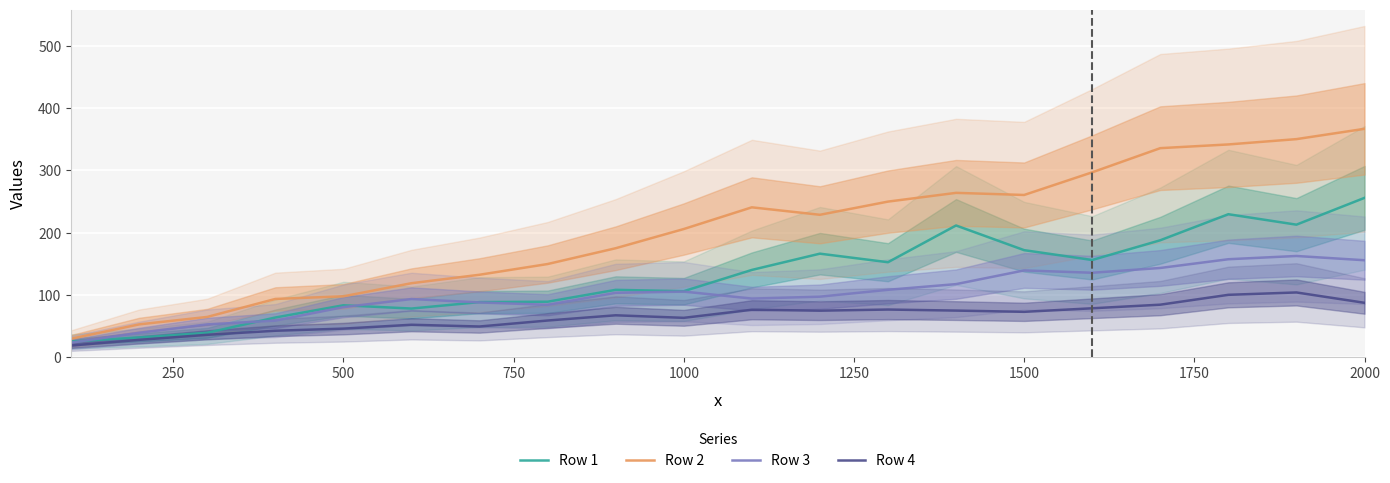

True or false: Row 1 and Row 3 cross at least once.

True